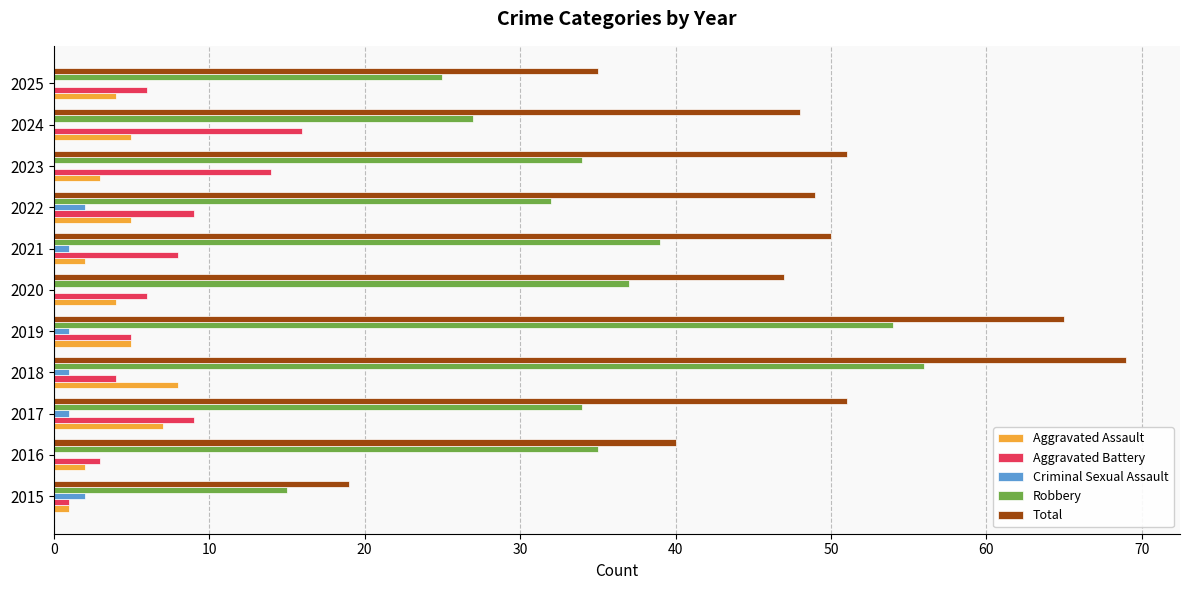

What is the sum of all Aggravated Battery values?

81